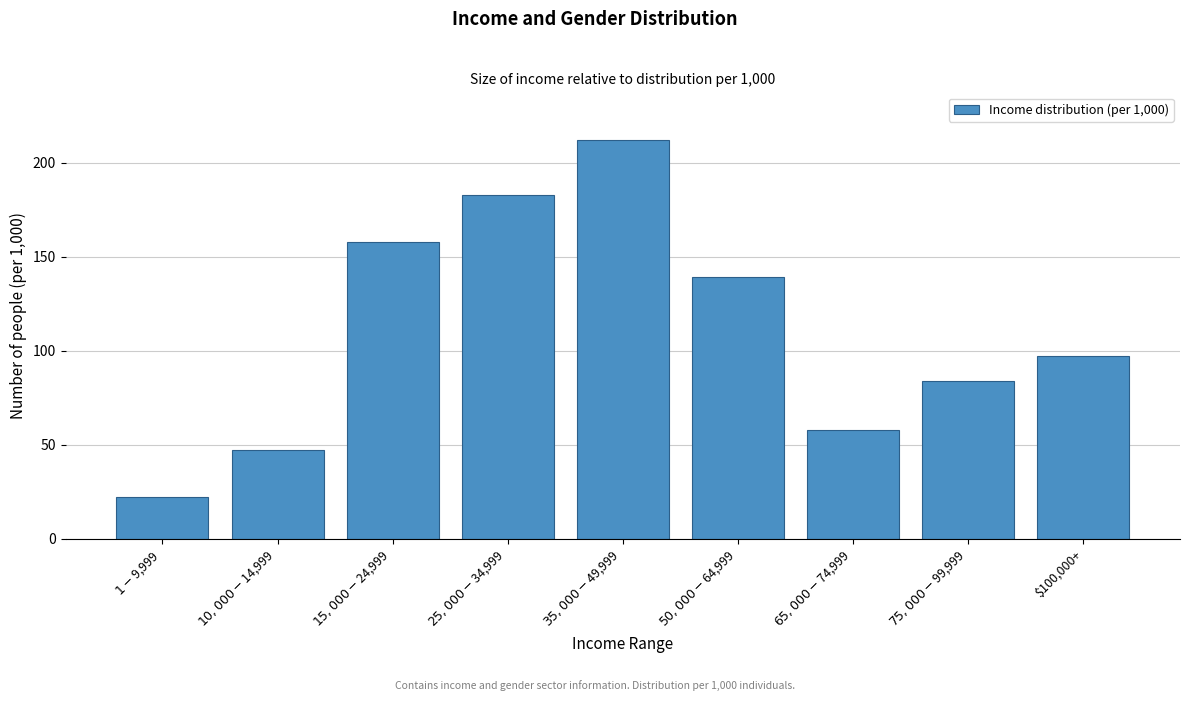

Reading left to right, list all the values displayed in this chart.

22	47	158	183	212	139	58	84	97